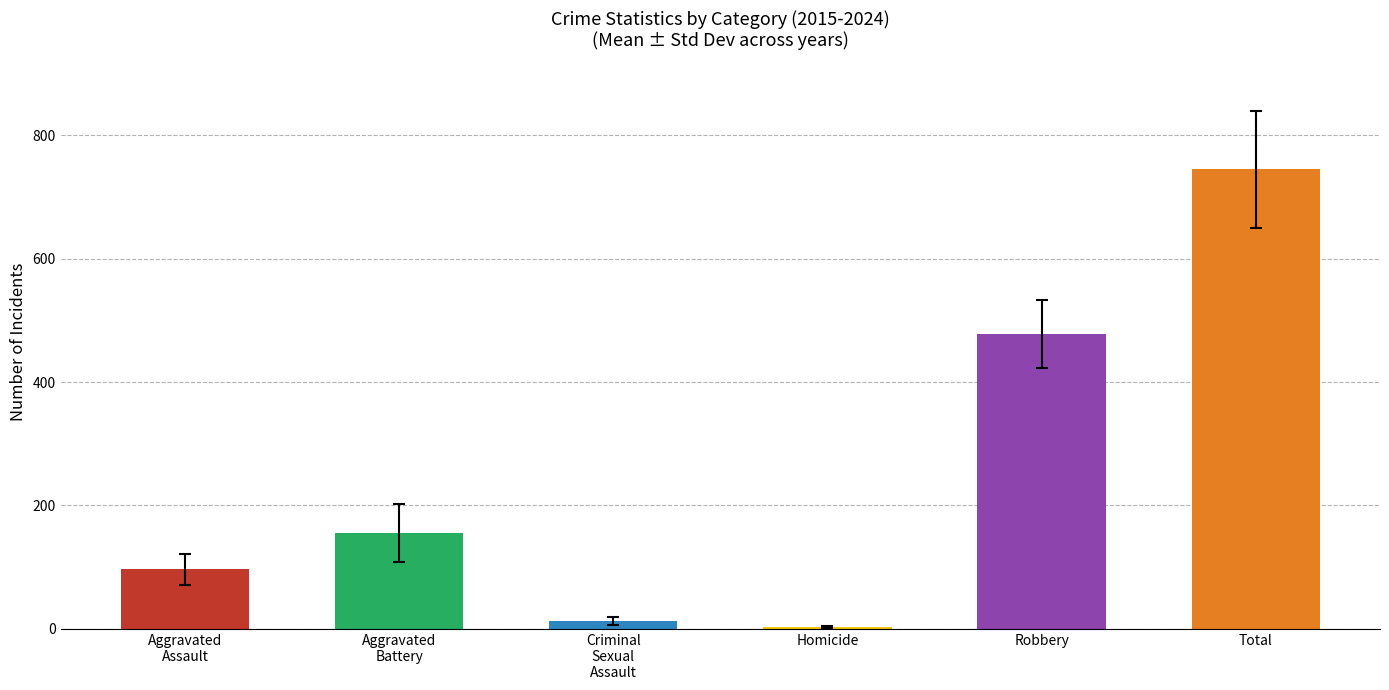

Rank the series by their maximum value, from highest to lowest.

Total, Robbery, Aggravated Battery, Aggravated Assault, Criminal Sexual Assault, Homicide